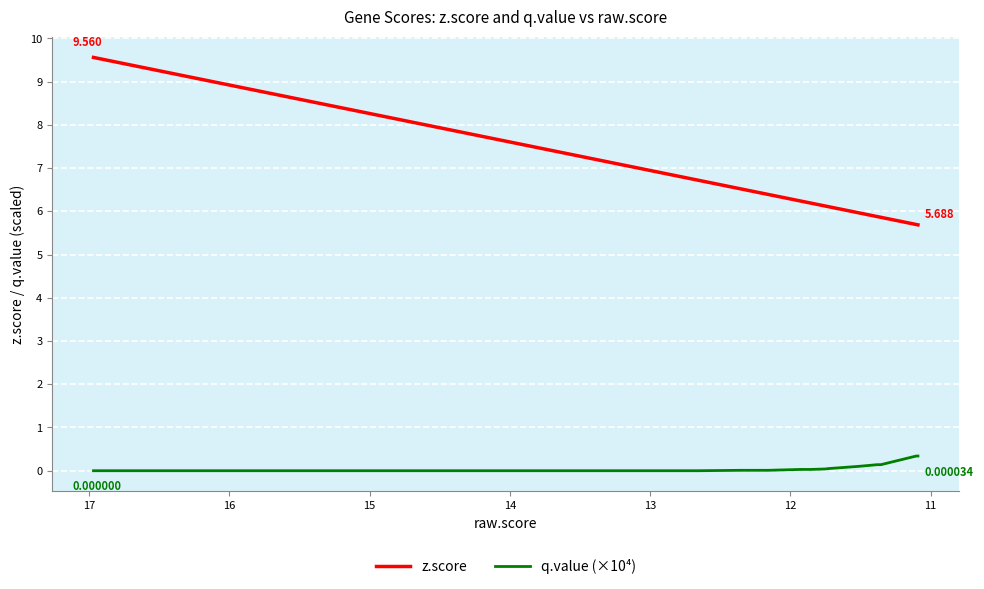

True or false: z.score and q.value (×10⁴) cross at least once.

False